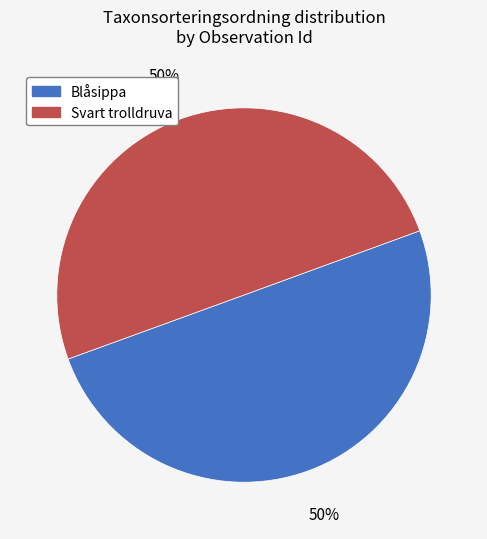

To the nearest percent, what is the combined percentage of Svart trolldruva and Blåsippa?

100%